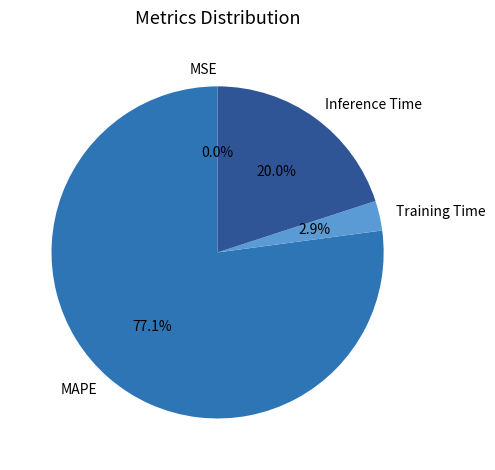

To the nearest percent, what is the average slice percentage?

25%